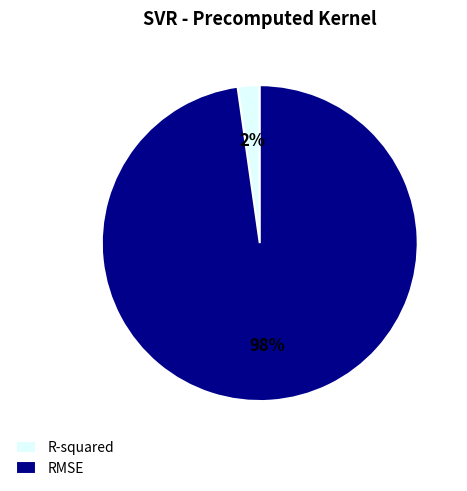

Is the sum of R-squared and RMSE greater than half?

Yes